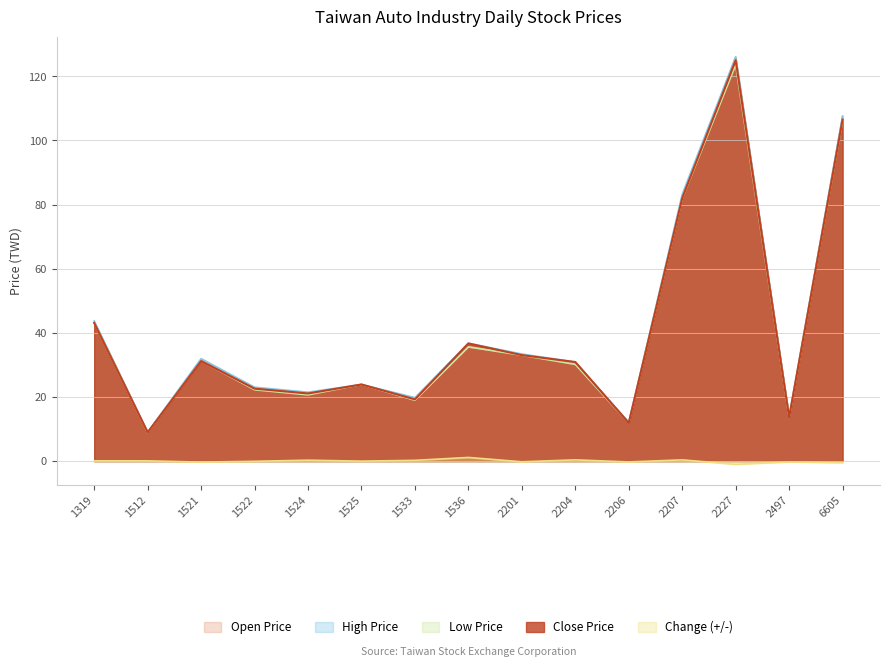

At which category does Low Price reach its first local valley?

1512